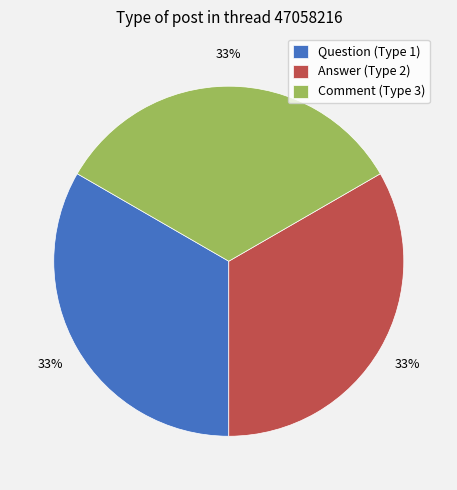

Is the sum of Question (Type 1) and Comment (Type 3) greater than half?

Yes